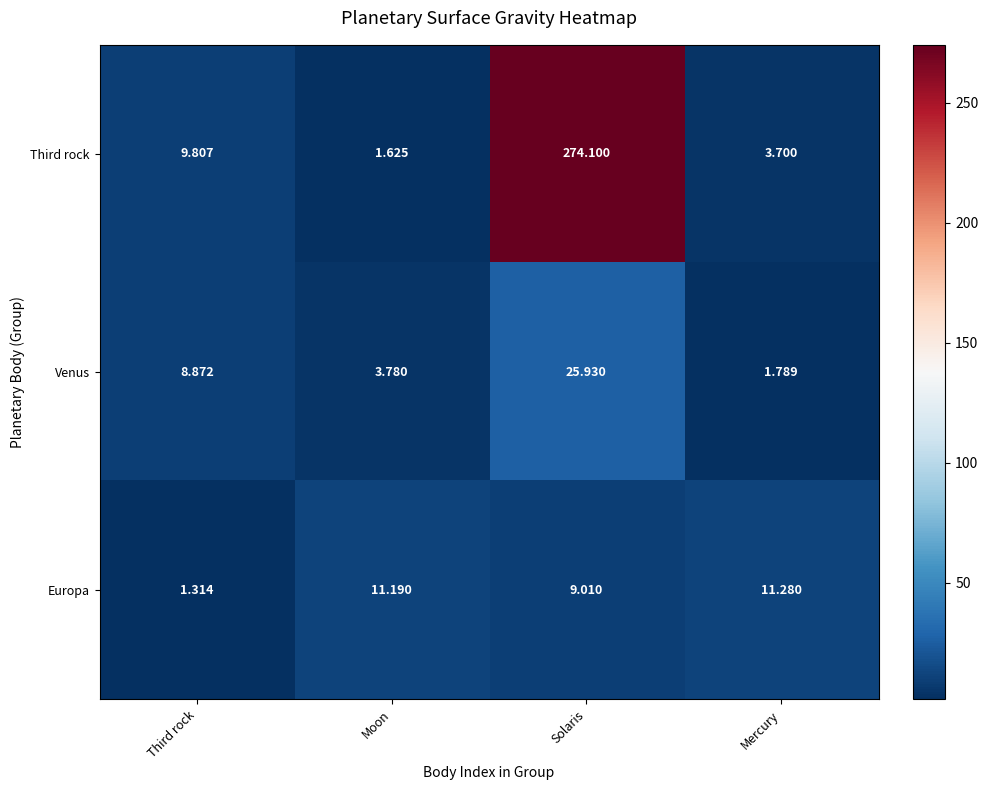

At Mercury, list the series in order from largest to smallest.

Europa, Third rock, Venus